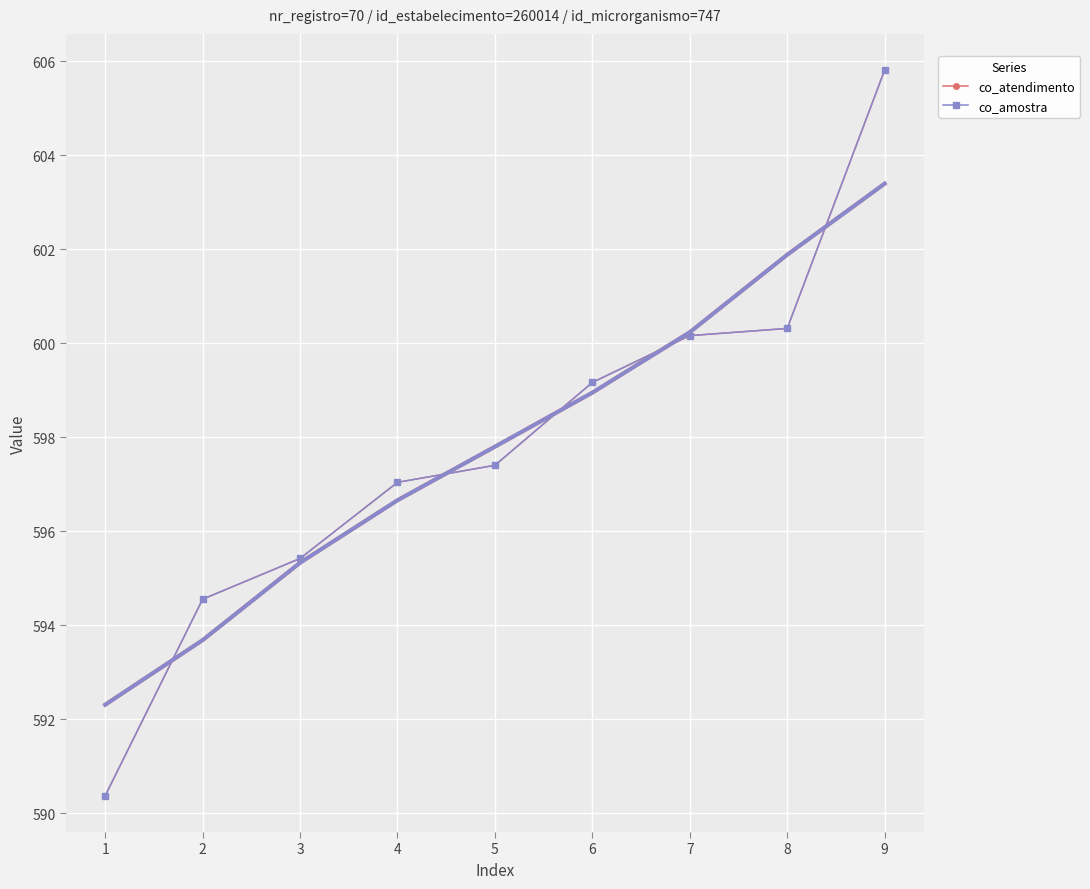

Which label corresponds to the smallest value in the chart?

1